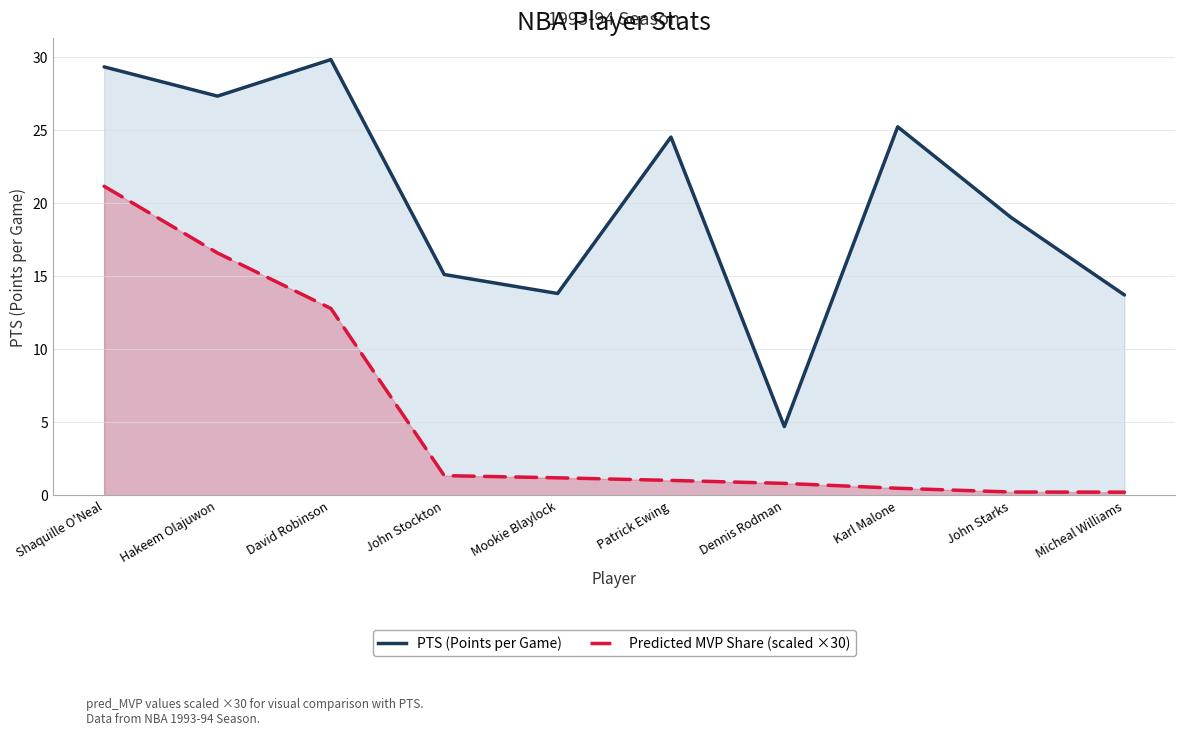

List the series in order of their peak value, lowest first.

Predicted MVP Share (scaled ×30), PTS (Points per Game)